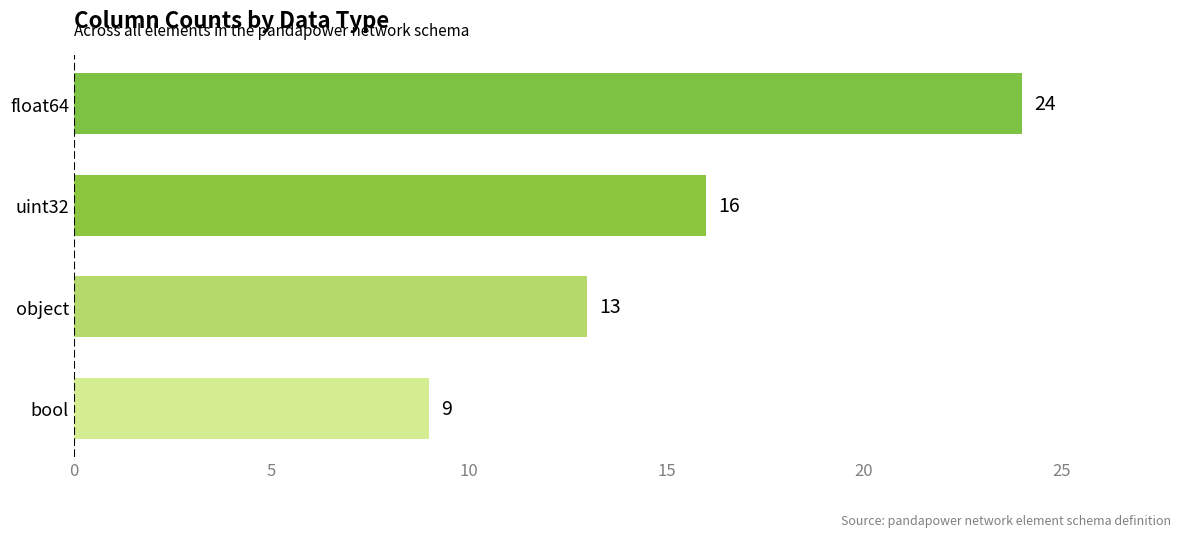

Between object and float64, which is larger?

float64